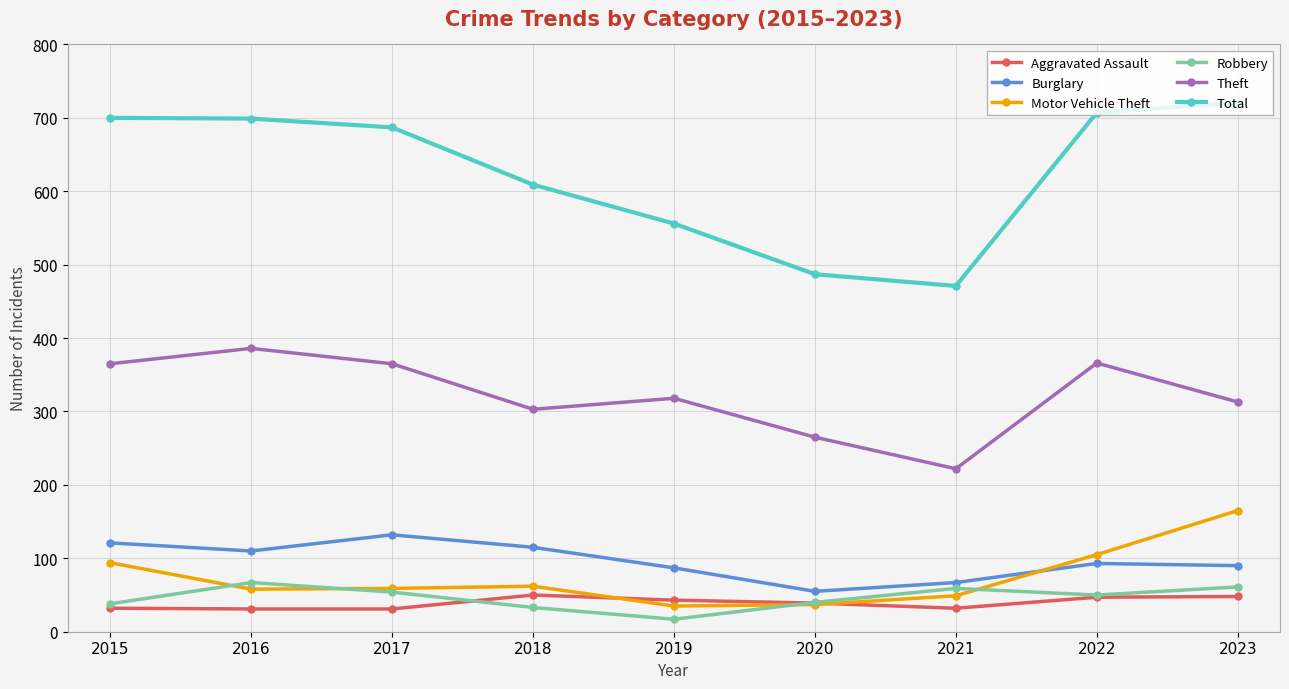

At how many categories does at least one series exceed 58?

9